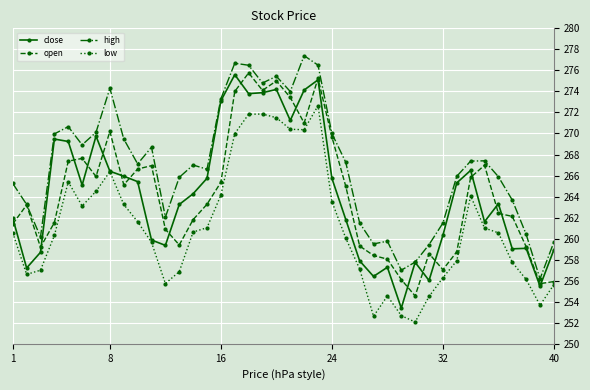

True or false: high has more than 1 points higher than both neighbors.

True